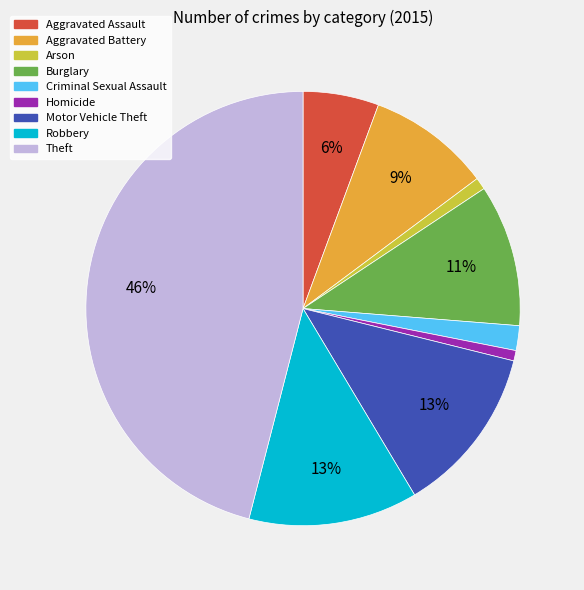

How many segments does this pie chart have?

9